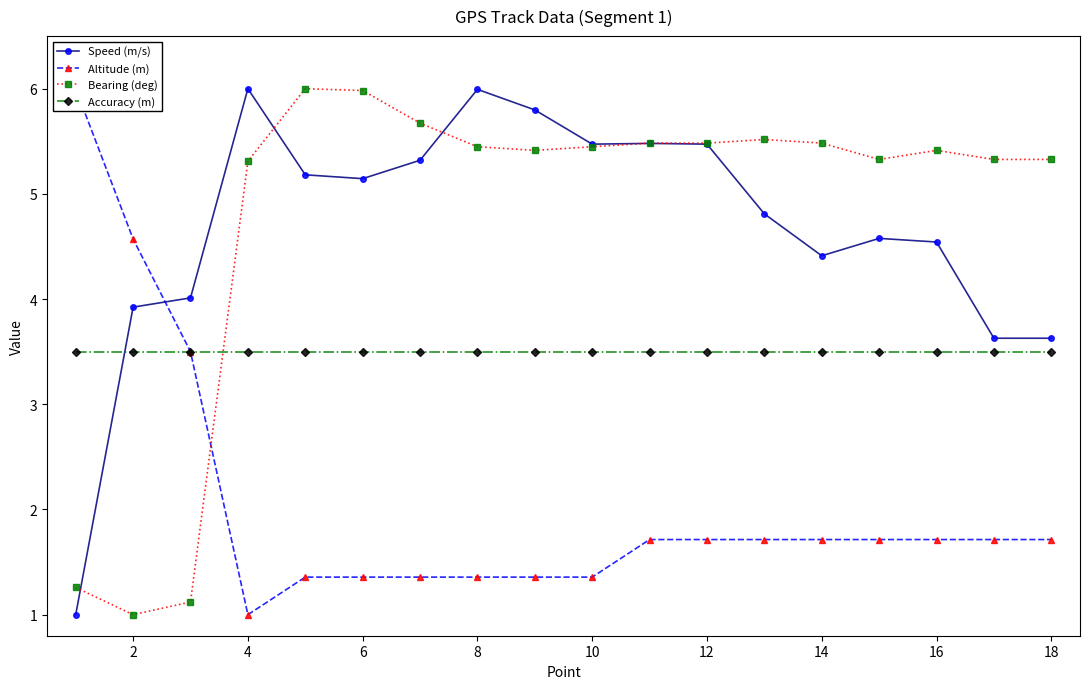

How many intersections are there between Accuracy (m) and Bearing (deg)?

1